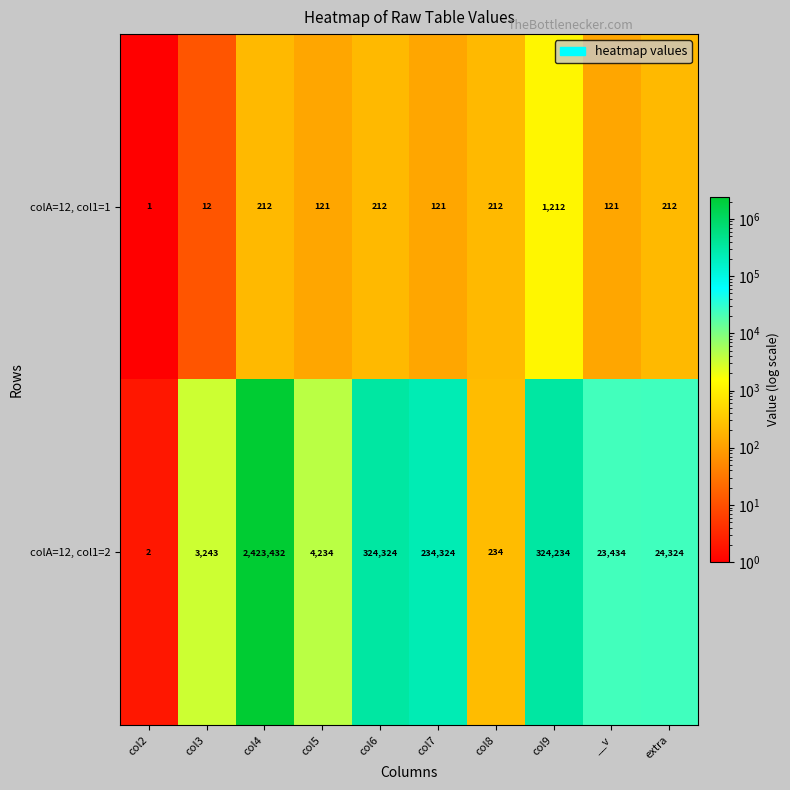

Which series has the largest range (max minus min)?

colA=12, col1=2